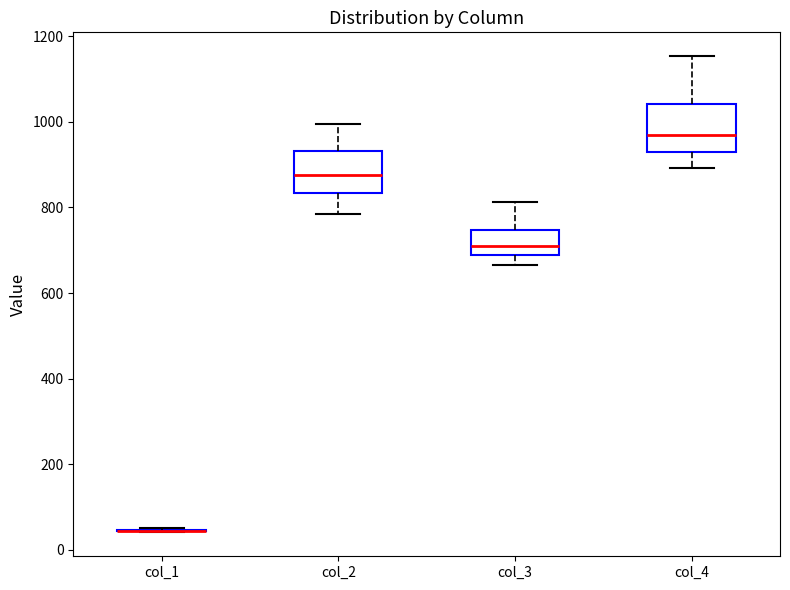

Reading left to right, transcribe this box plot: for each box, give where its median line is, the range the box spans, and where its two whiskers end, as read against the y-axis. The values are not printed on the chart, so give them approximately, as read against the axis.

col_1: box collapsed to a line at 40, whiskers 40 to 60
col_2: median 880, box 840 to 940, whiskers 780 to 1000
col_3: median 700, box 680 to 740, whiskers 660 to 820
col_4: median 960, box 920 to 1040, whiskers 900 to 1160